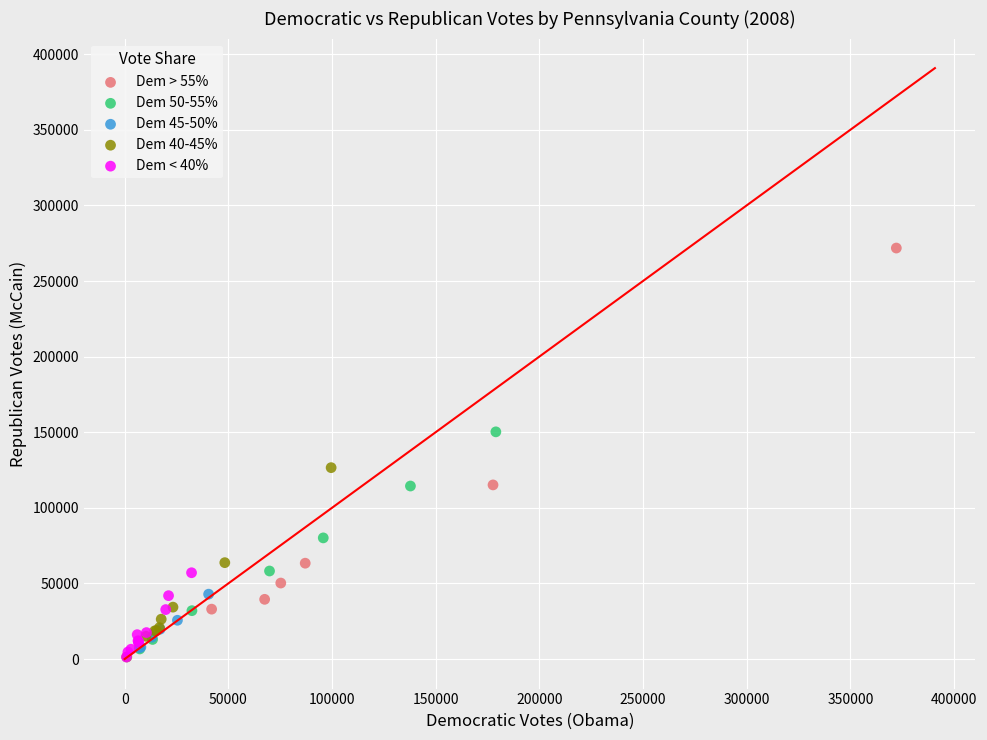

Which series reaches the maximum Y coordinate?

Dem > 55%